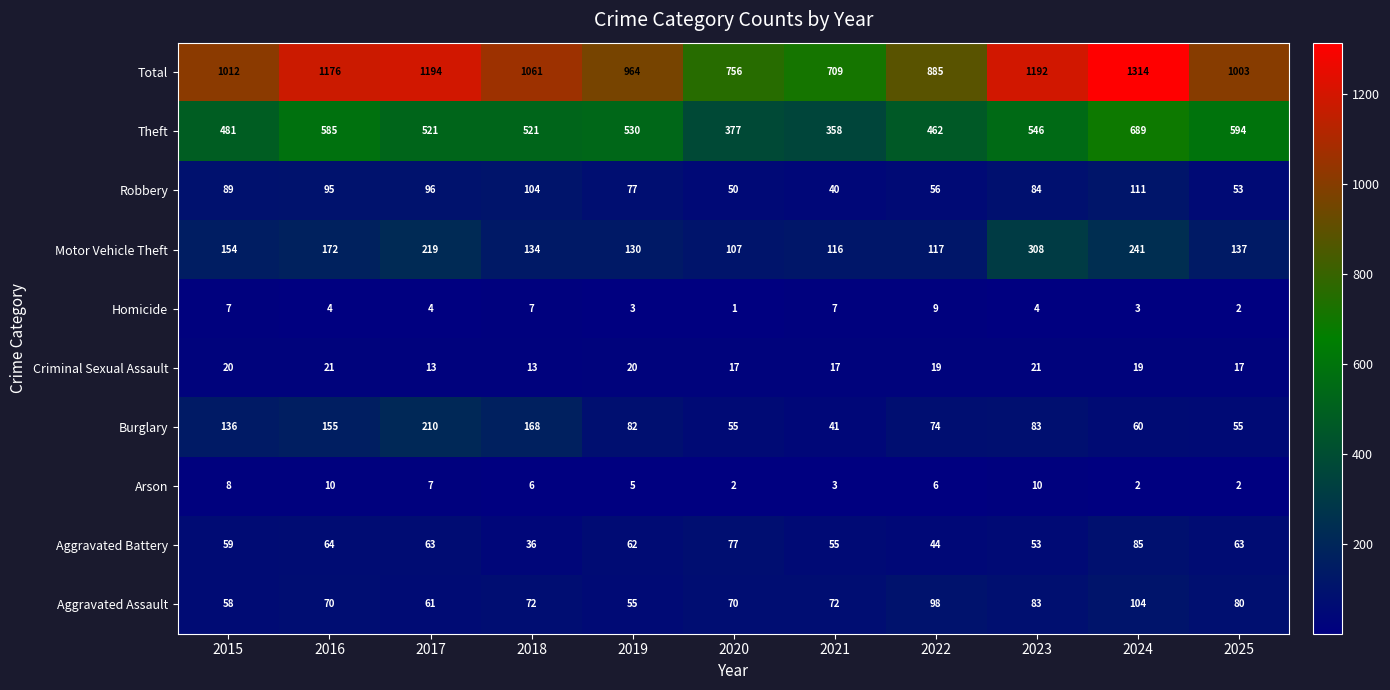

Where does the Robbery series first go above 84?

2015